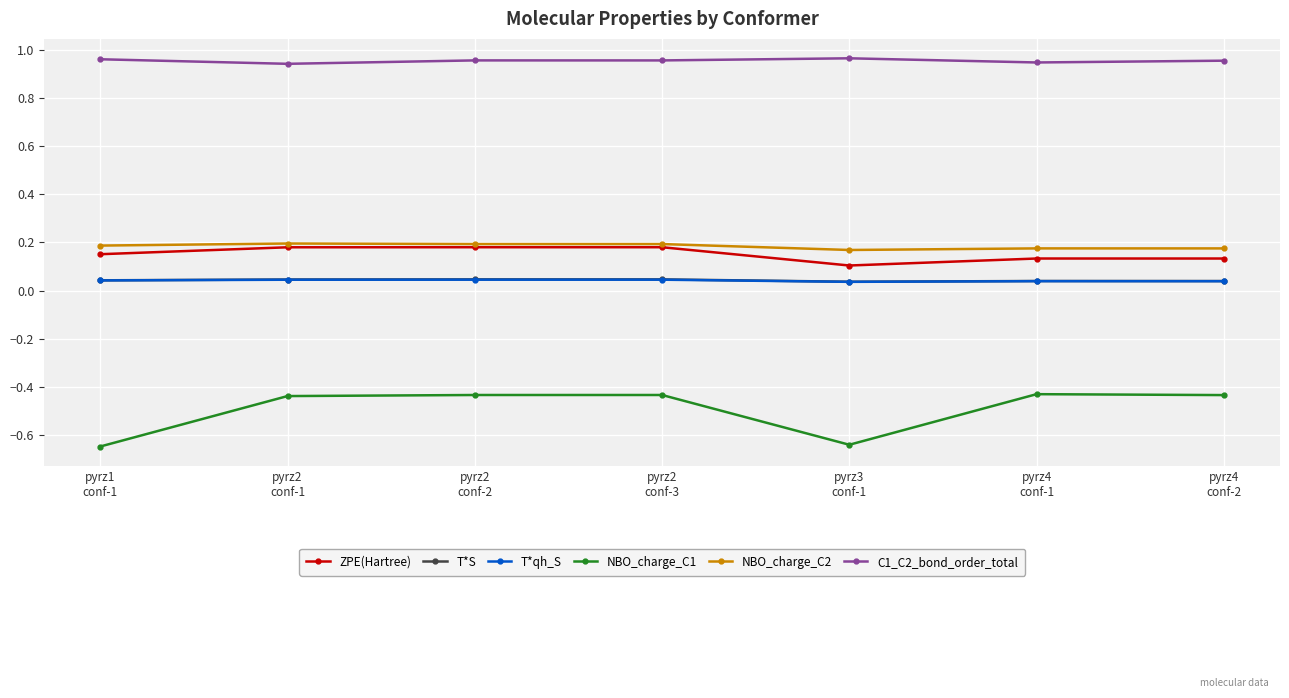

True or false: T*S has more than 0 points higher than both neighbors.

True